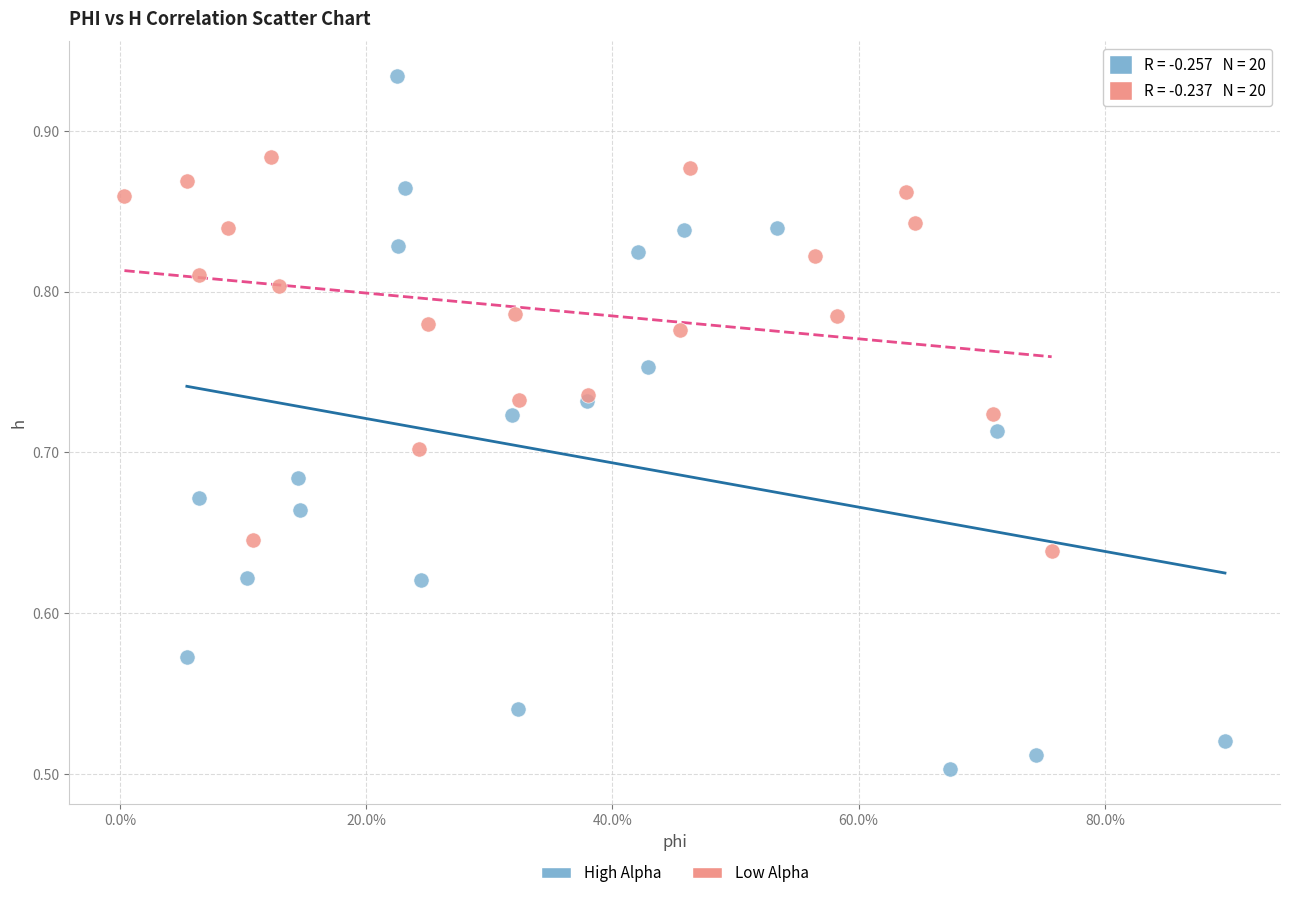

Which series has the widest spread of Y values?

High Alpha